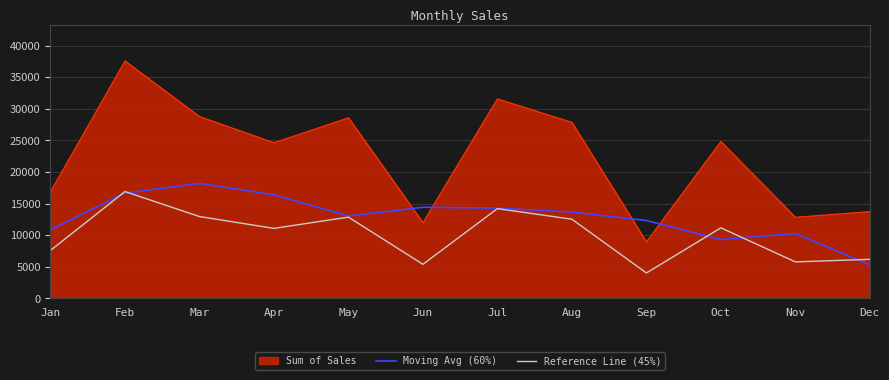

What is the total value across all series at Sep?

25290.1